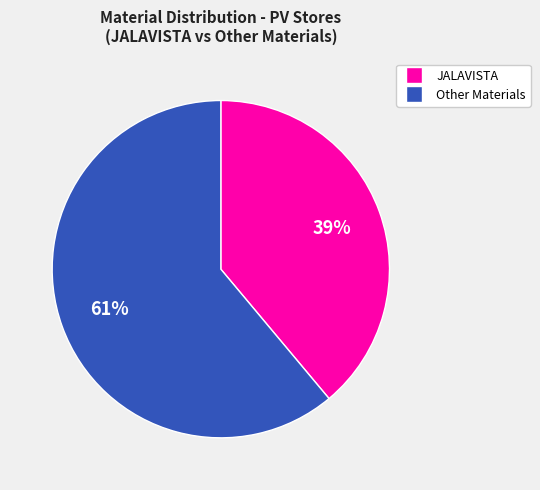

How many slices are in this pie chart?

2